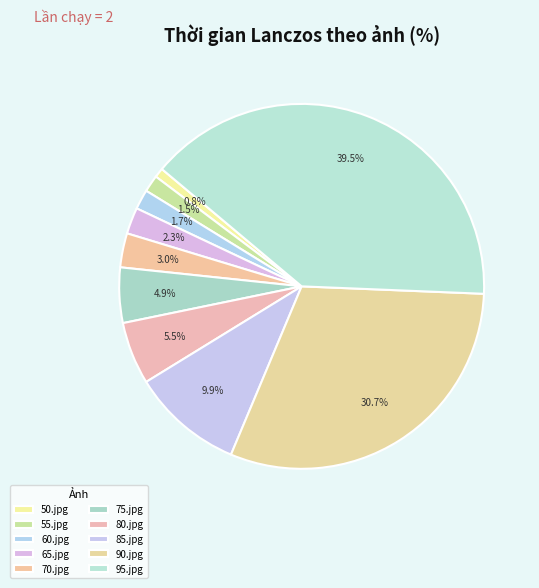

Count the number of slices in the pie.

10